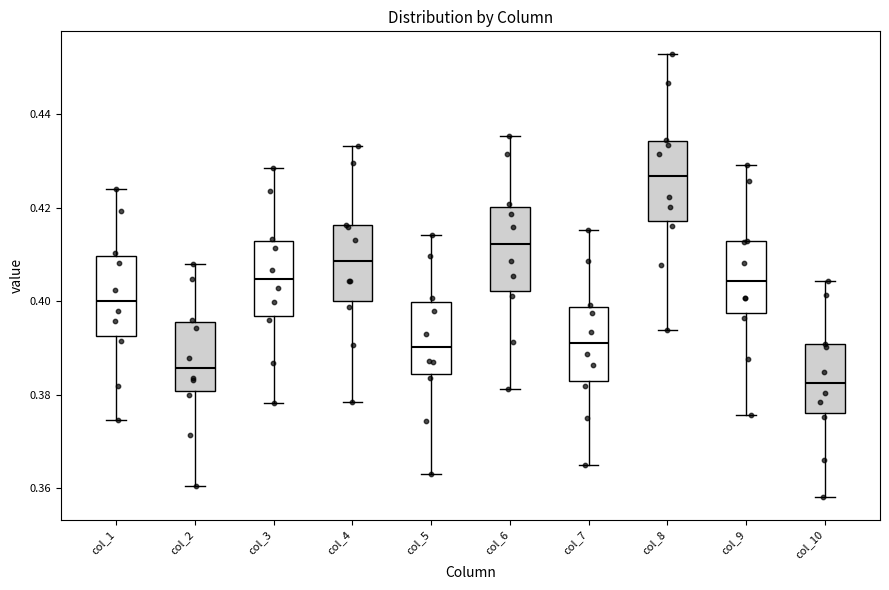

Where does the lower whisker of the box for col_7 end on the y-axis? The values are not printed on the chart, so give them approximately, as read against the axis.

0.364